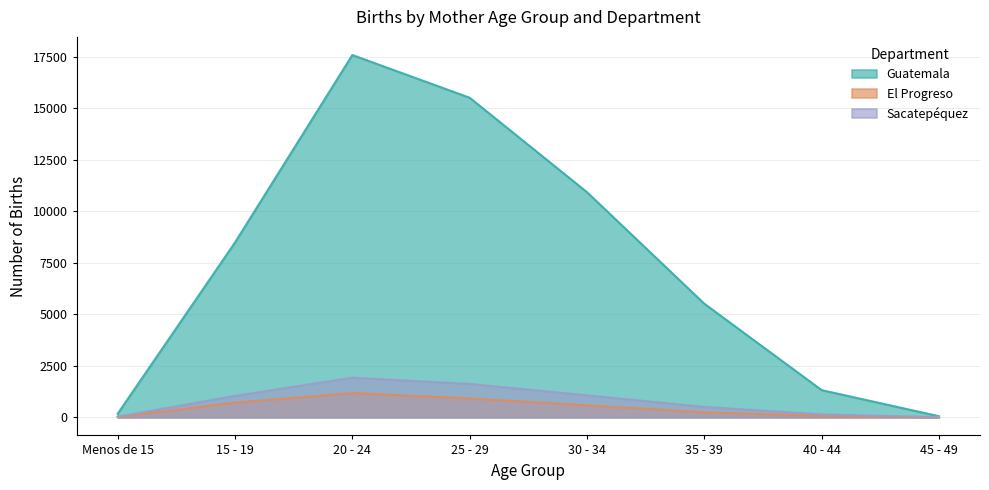

What is the smallest value displayed?

3